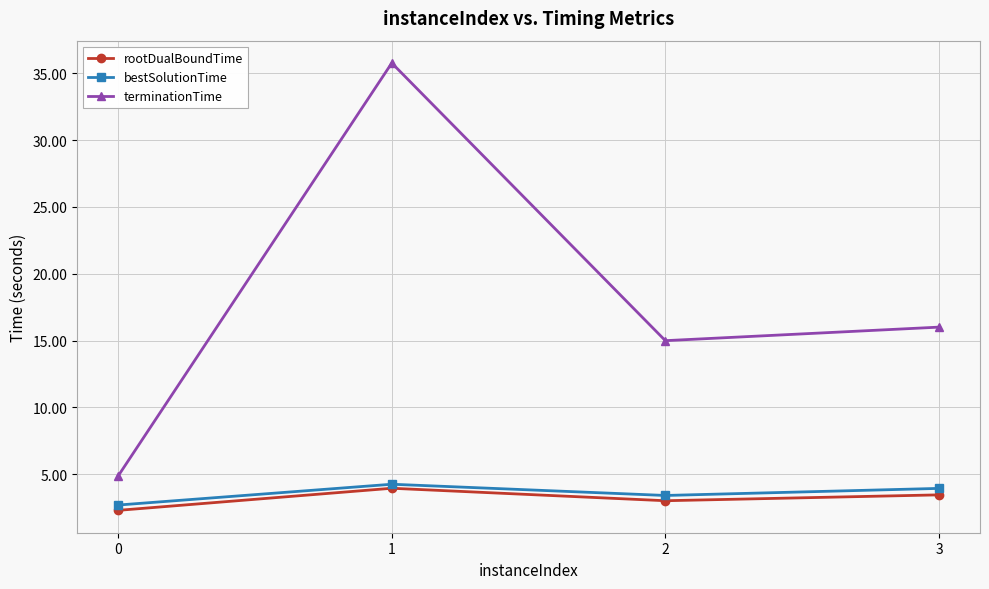

How many interior local peaks does the terminationTime series have?

1